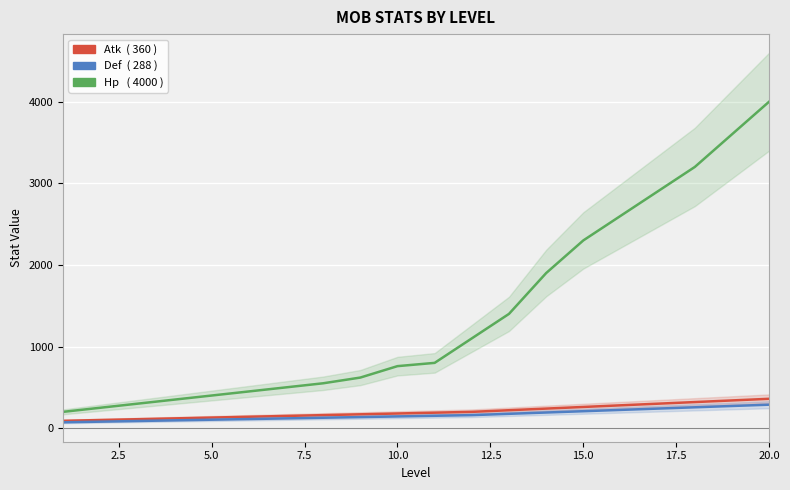

True or false: Atk has more than 0 interior local peaks.

False